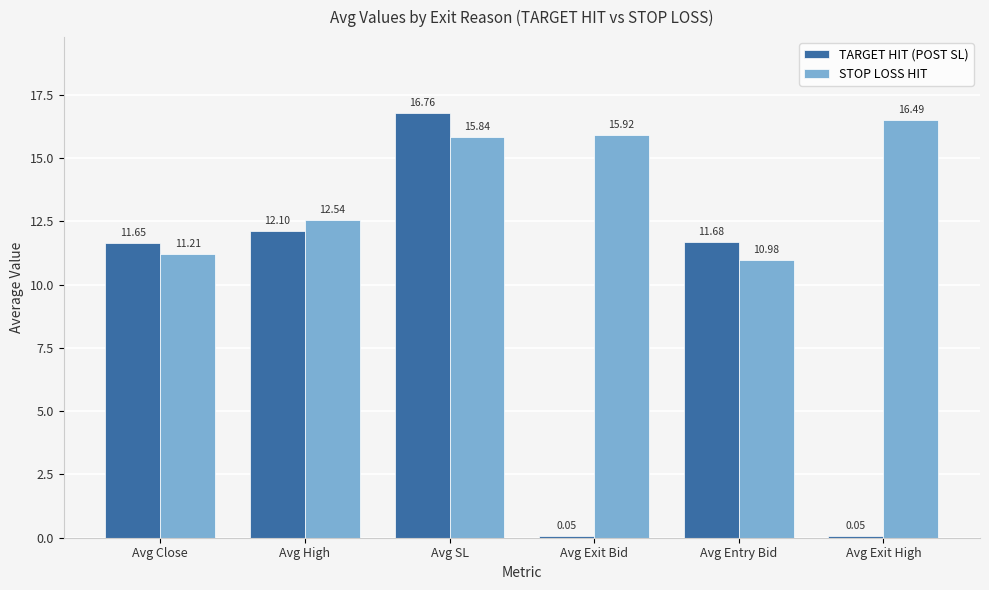

What are all the series names shown in the legend?

TARGET HIT (POST SL), STOP LOSS HIT